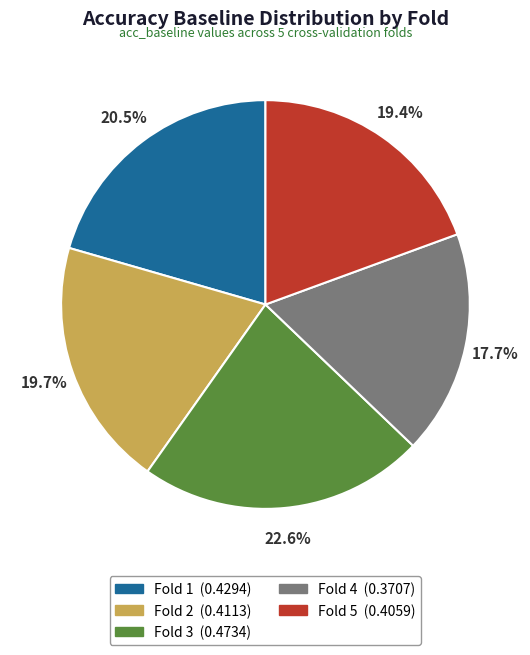

To the nearest percent, what is the average slice percentage?

20%